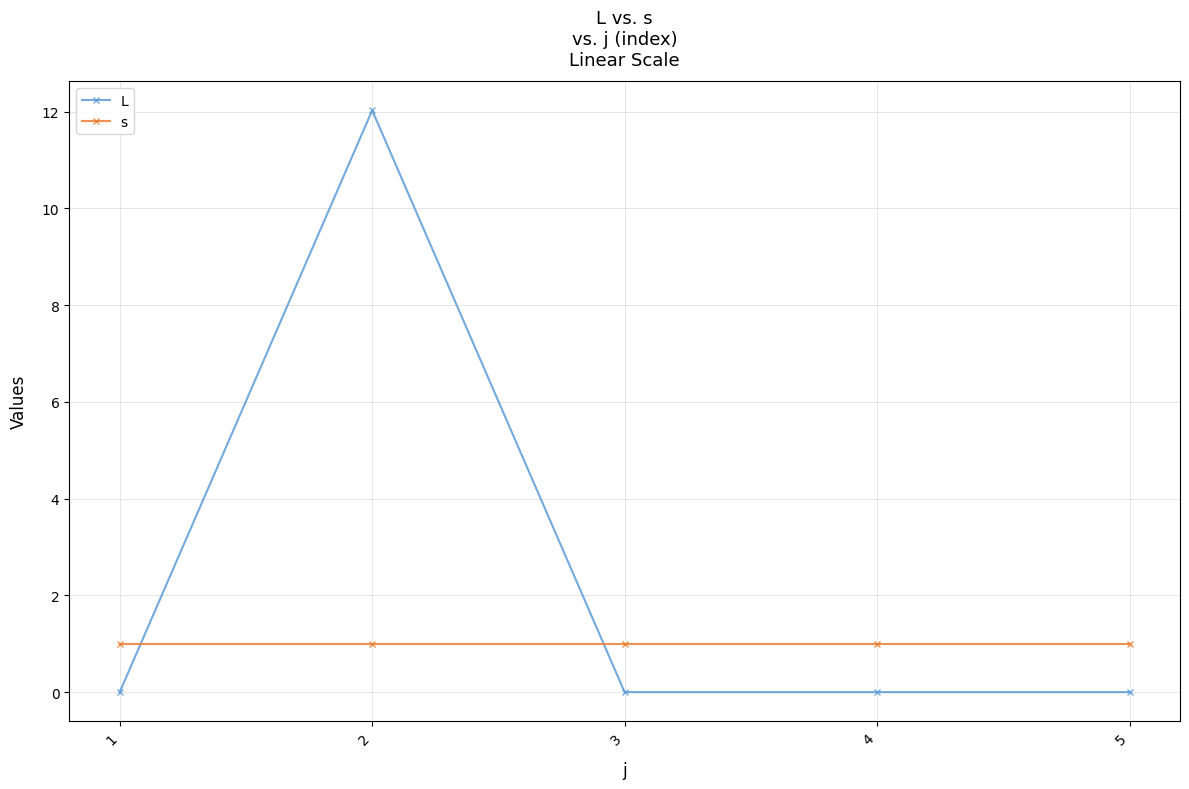

What is the average value of the L series?

2.4